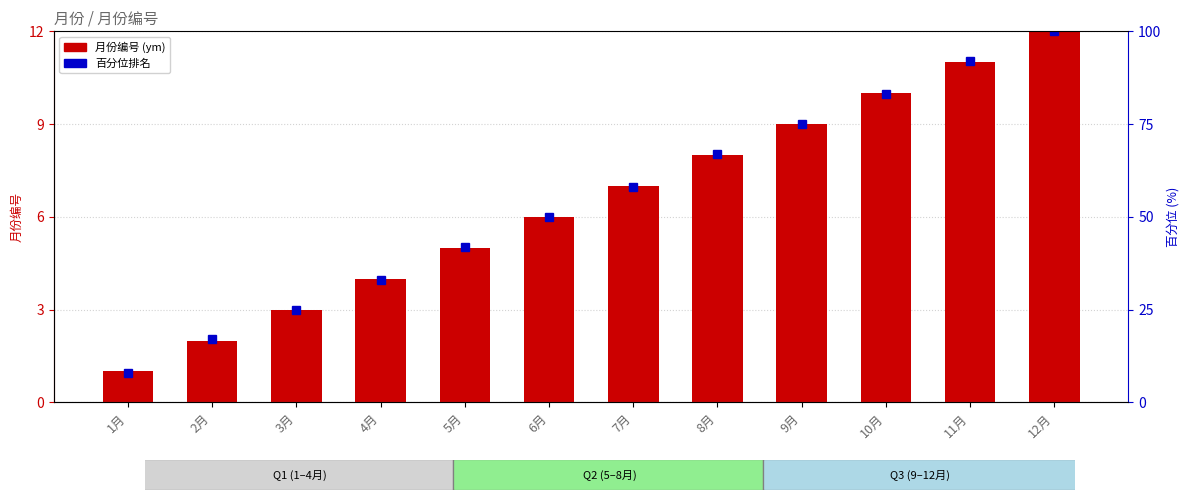

What is the value of the 百分位排名 bar at the 10th from the left?

83